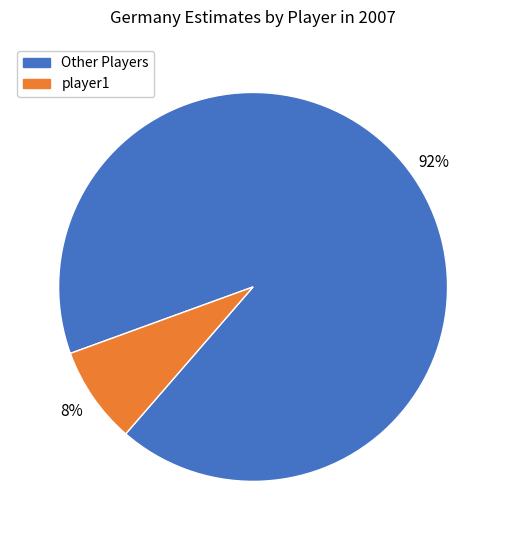

To the nearest percent, what is the difference between the largest and smallest slice percentages?

84%